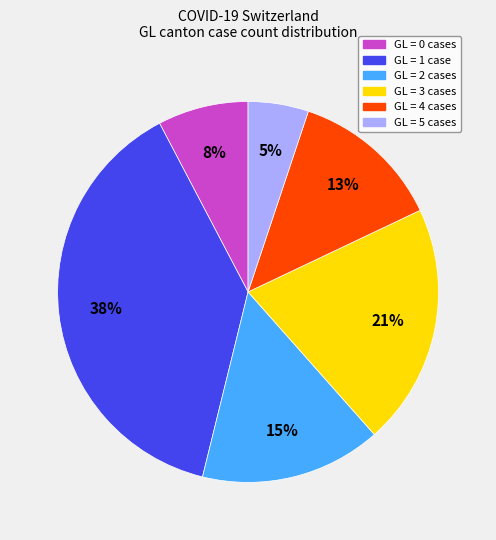

Does any single category account for the majority?

No